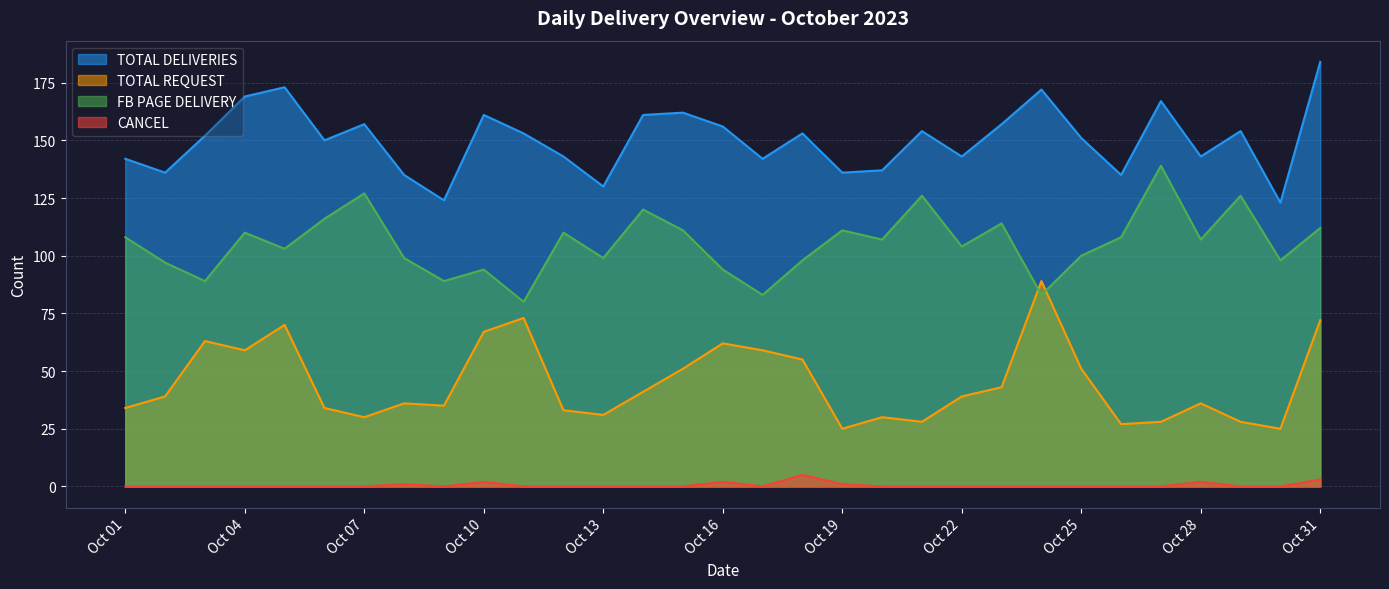

Count the number of data series in this chart.

4